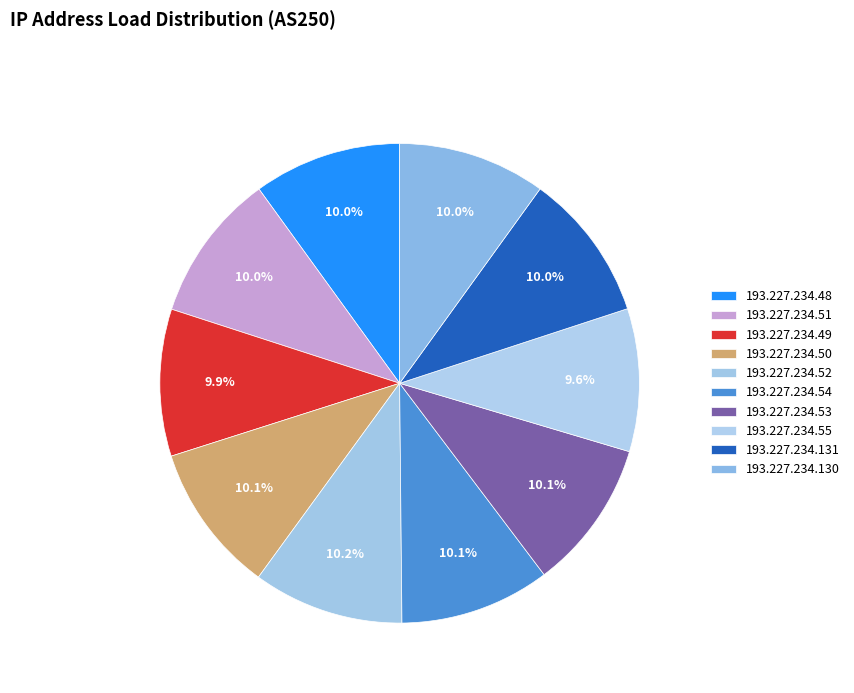

To the nearest percent, what portion does 193.227.234.52 represent?

10%